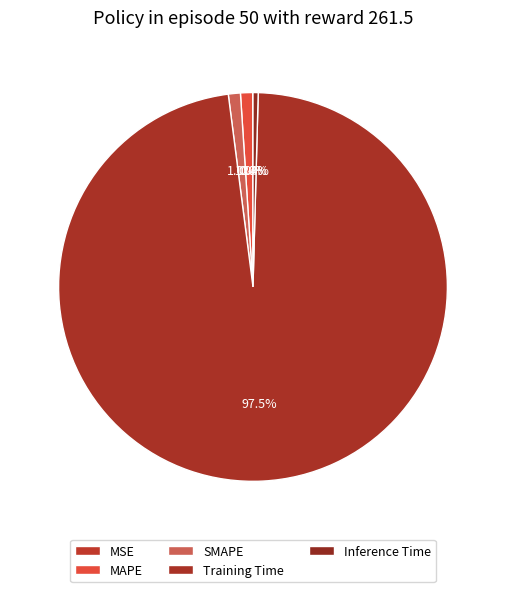

To the nearest percent, what portion does MAPE represent?

1%